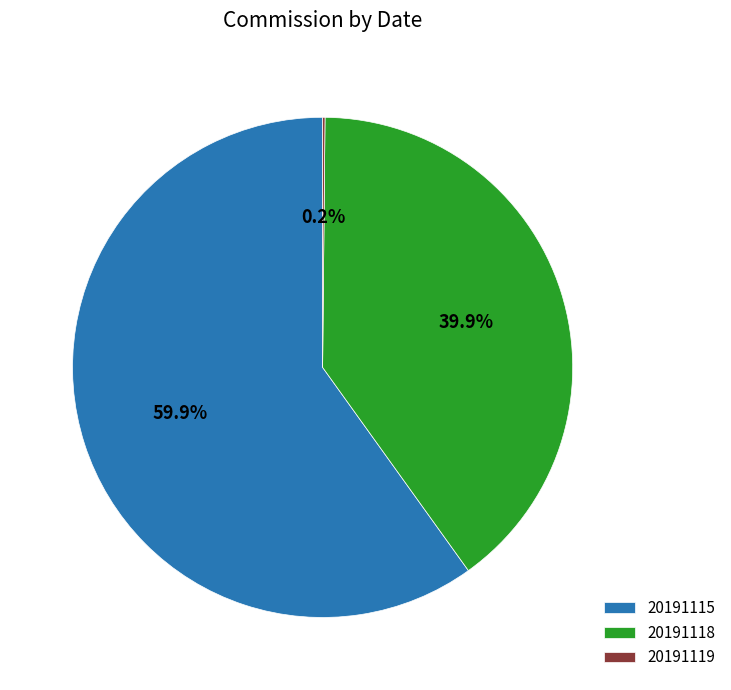

To the nearest percent, what is the difference between the largest and smallest slice percentages?

60%